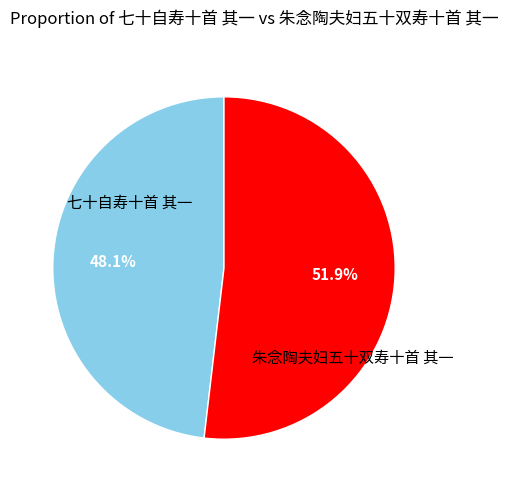

How many slices are in this pie chart?

2